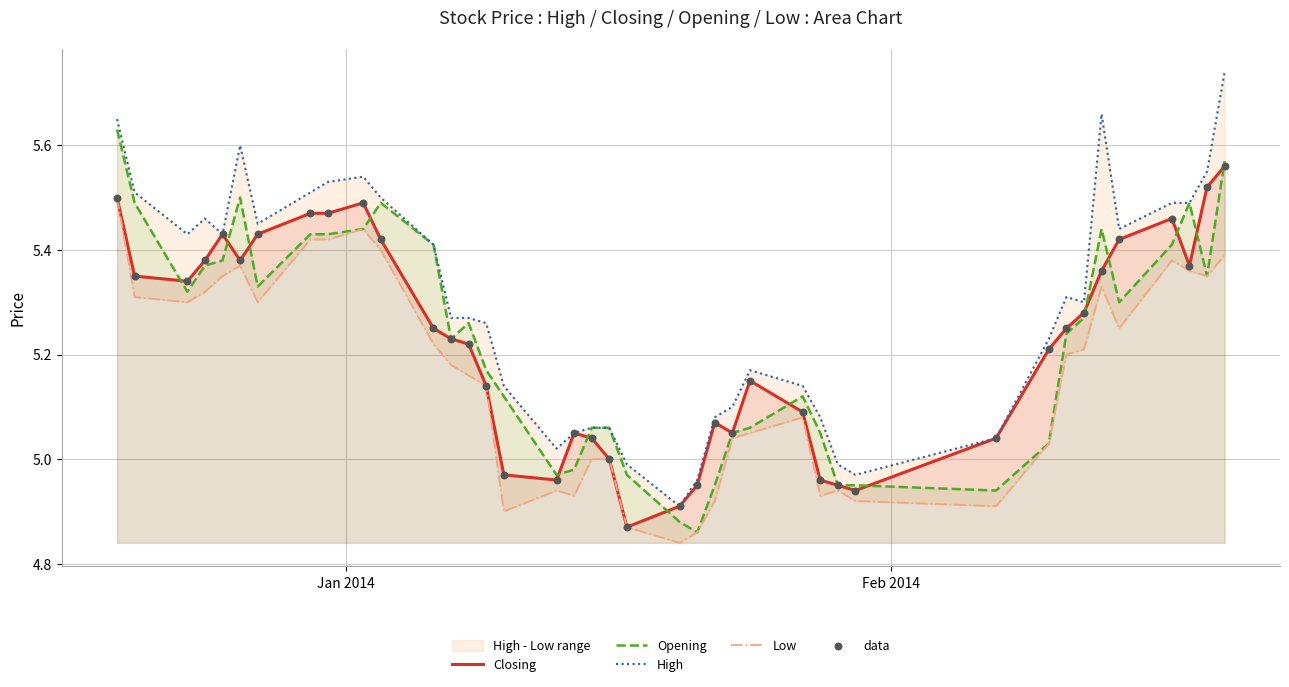

Which series has the widest spread of Y values?

High